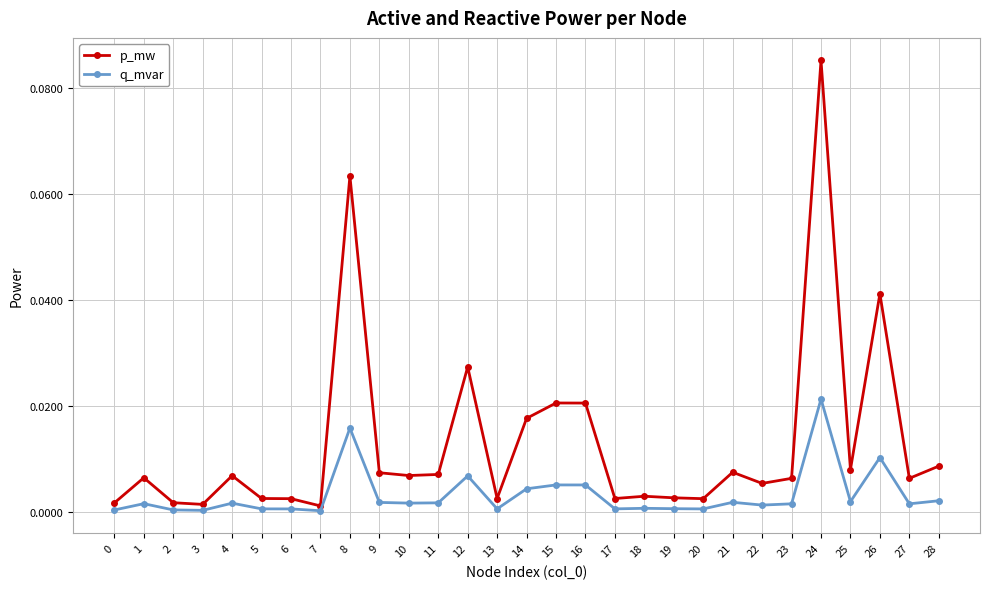

True or false: p_mw and q_mvar intersect in this chart.

False